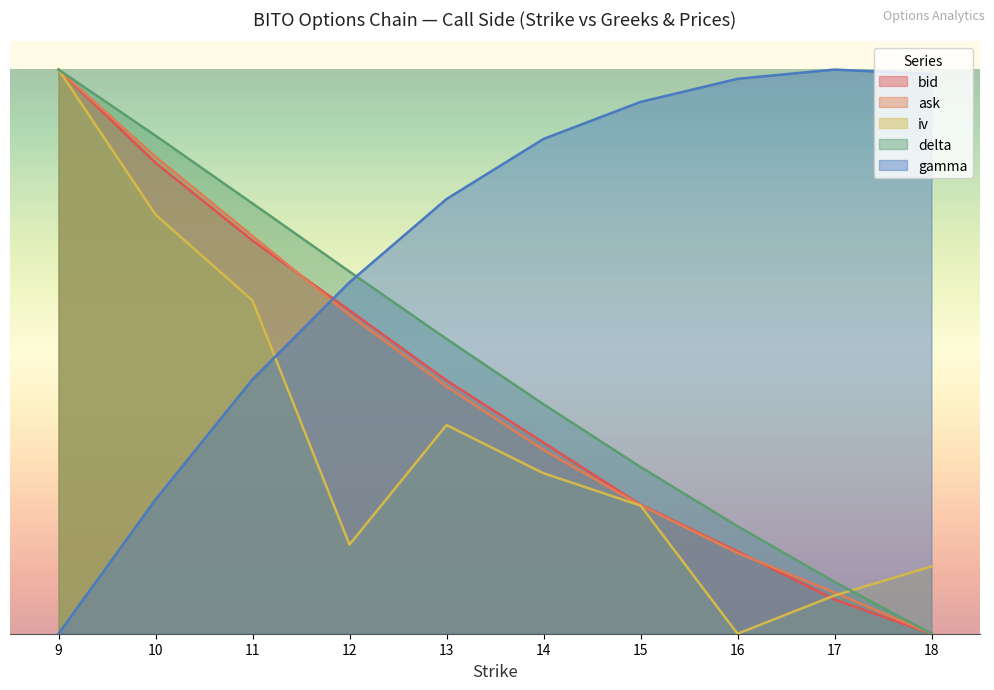

What is the difference between the highest and lowest values at 16?

1.0